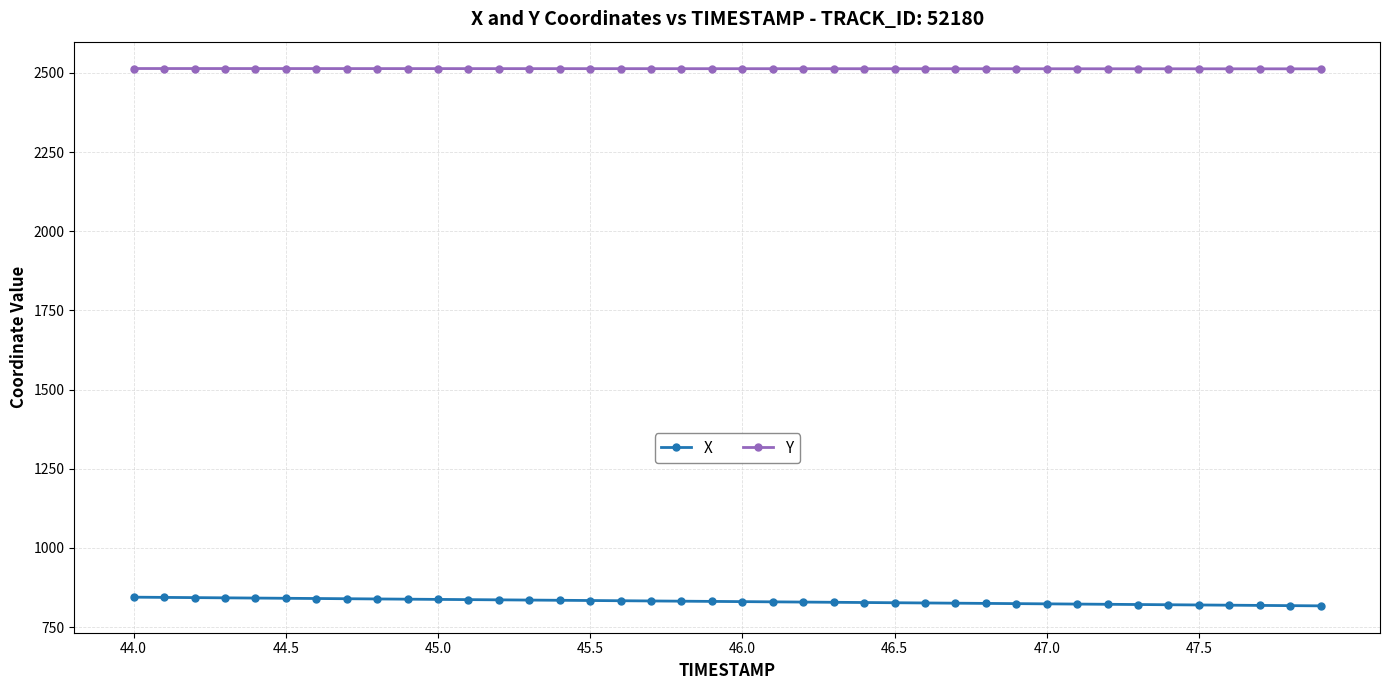

Rank the series by their average value, from lowest to highest.

X, Y